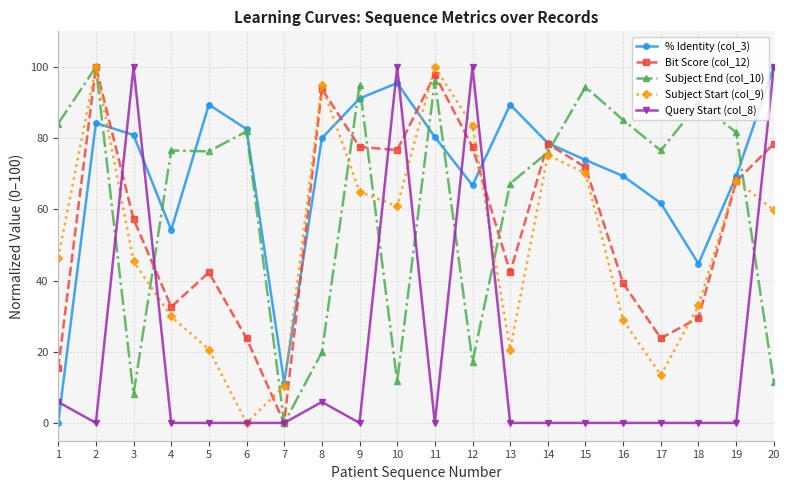

What are all the series names shown in the legend?

% Identity (col_3), Bit Score (col_12), Subject End (col_10), Subject Start (col_9), Query Start (col_8)